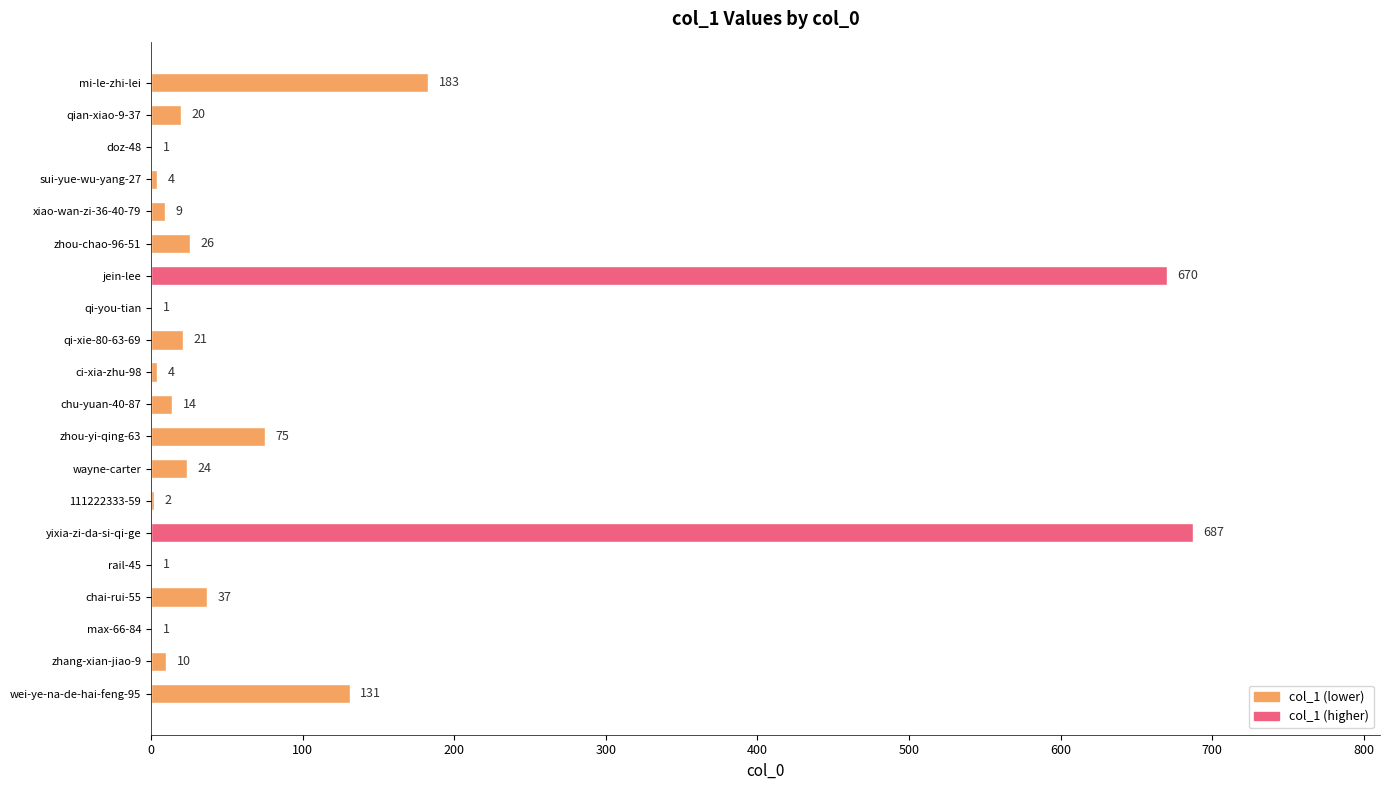

The value at yixia-zi-da-si-qi-ge is 971. True or false?

False